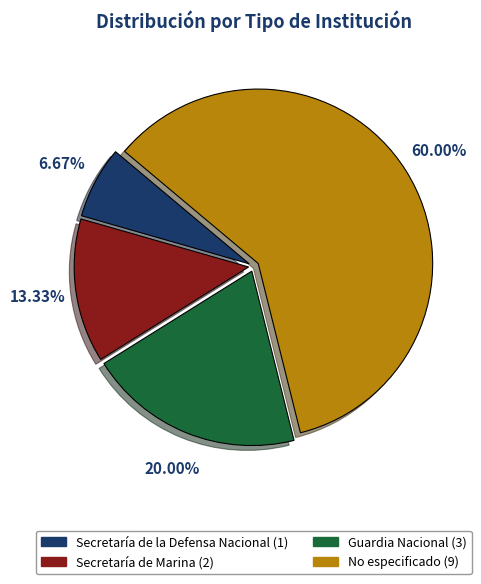

What is the smallest slice in the pie chart?

Secretaría de la Defensa Nacional